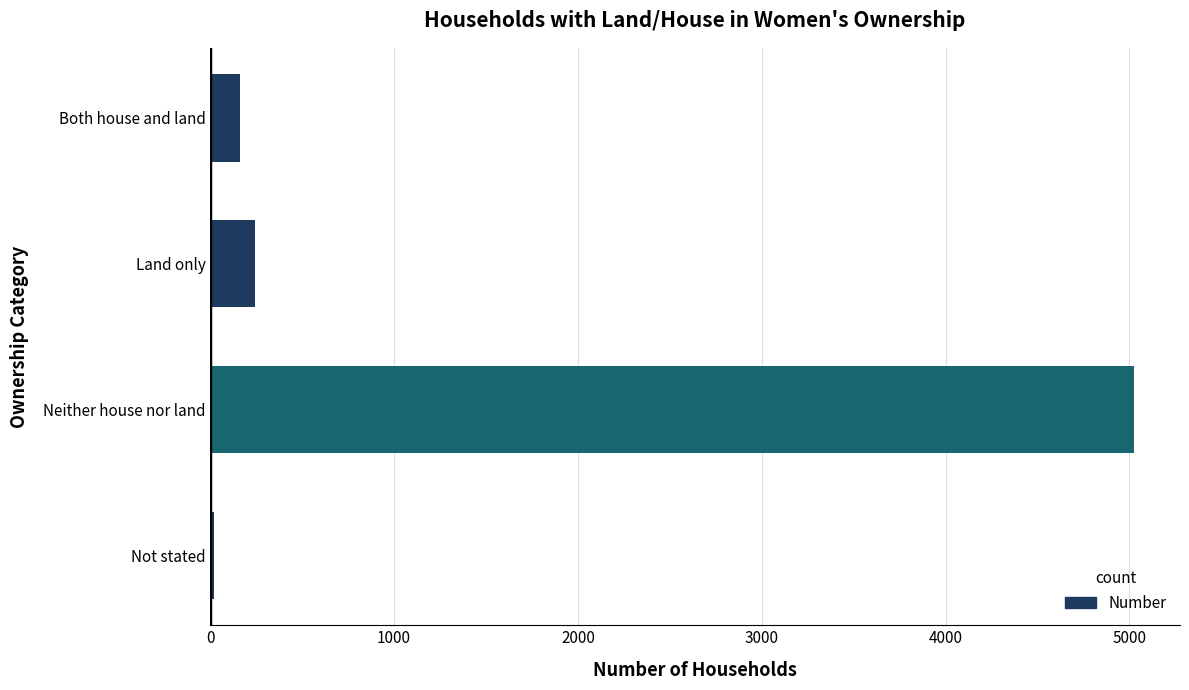

Reading top to bottom, list all the values displayed in this chart.

161	244	5024	19